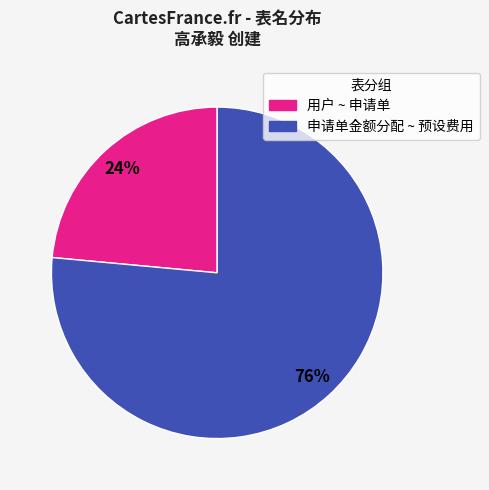

Is there any slice that represents more than half of the pie?

Yes